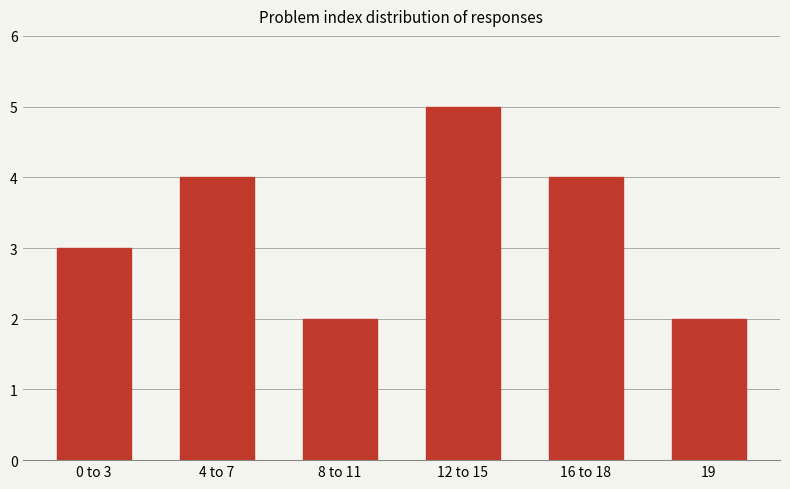

What is the difference between the second highest and minimum values?

2